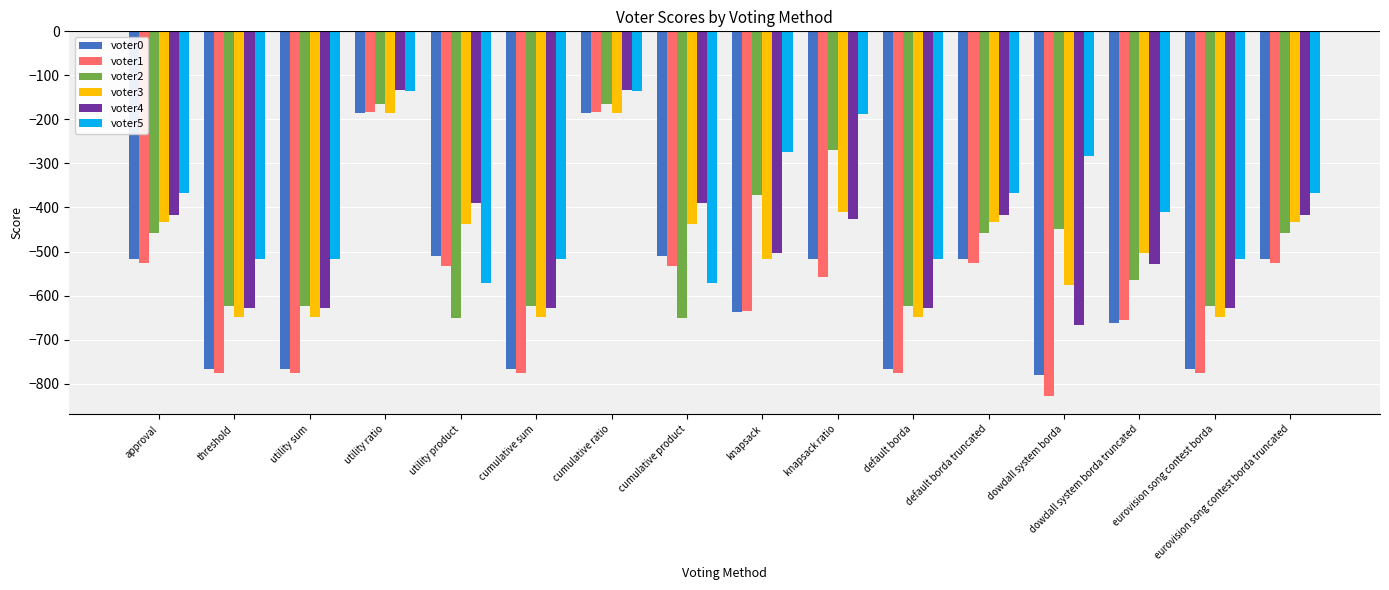

Which category has the lowest value across all series?

dowdall system borda